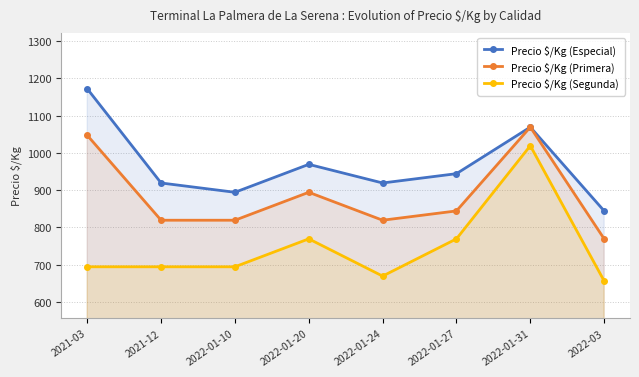

List the labels in order of Precio $/Kg (Segunda) value, largest first.

2022-01-31, 2022-01-20, 2022-01-27, 2021-03, 2021-12, 2022-01-10, 2022-01-24, 2022-03